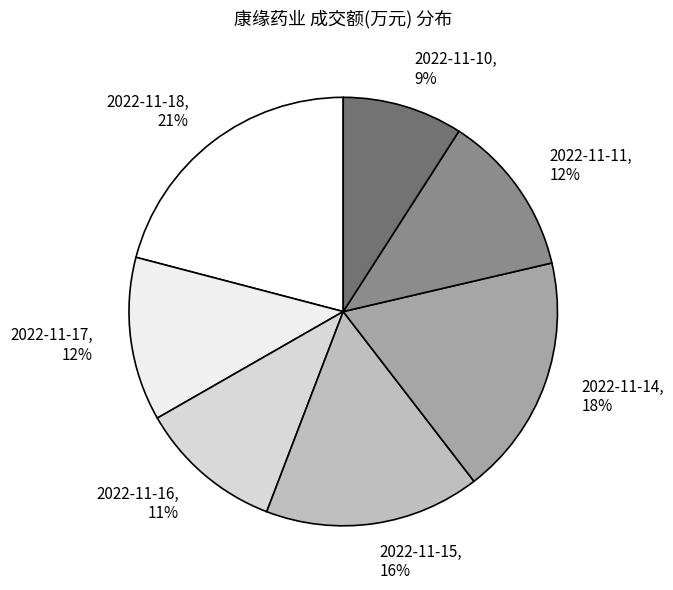

Does 2022-11-17 account for over 50% of the chart?

No